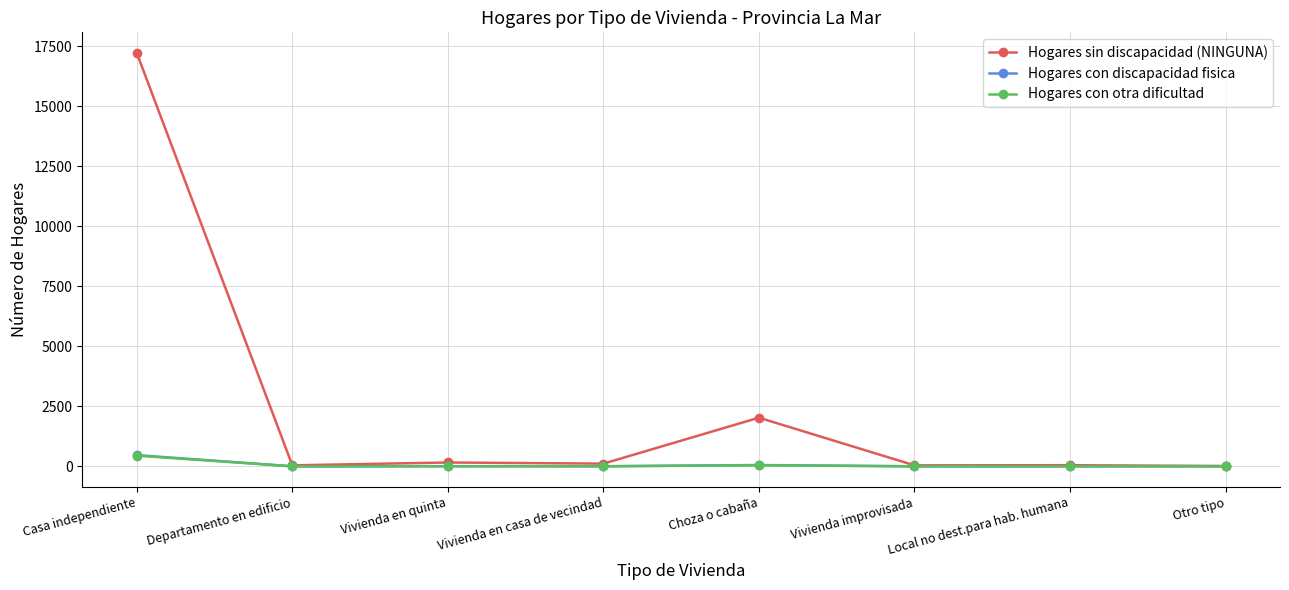

At which category is the sum across all series the highest?

Casa independiente